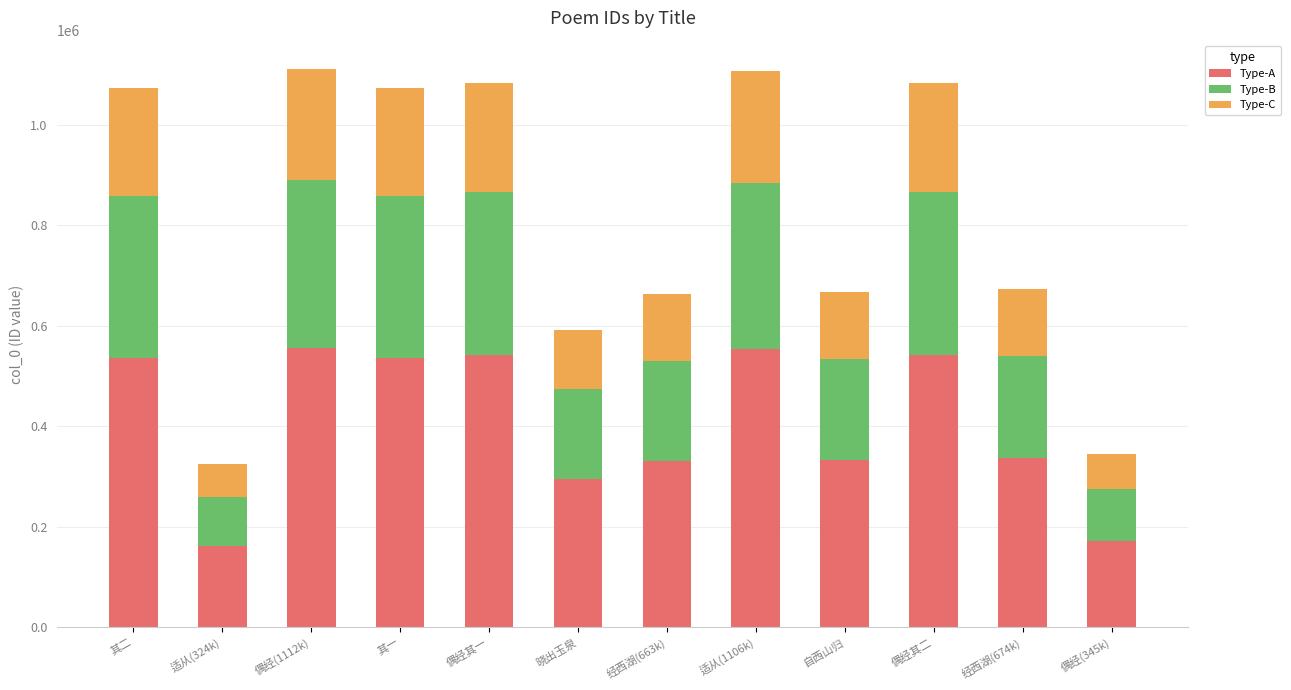

What is the total value across all series at 经西湖(674k)?

674188